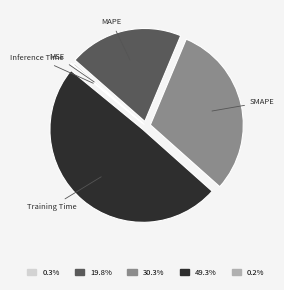

What is the largest slice in the pie chart?

Training Time